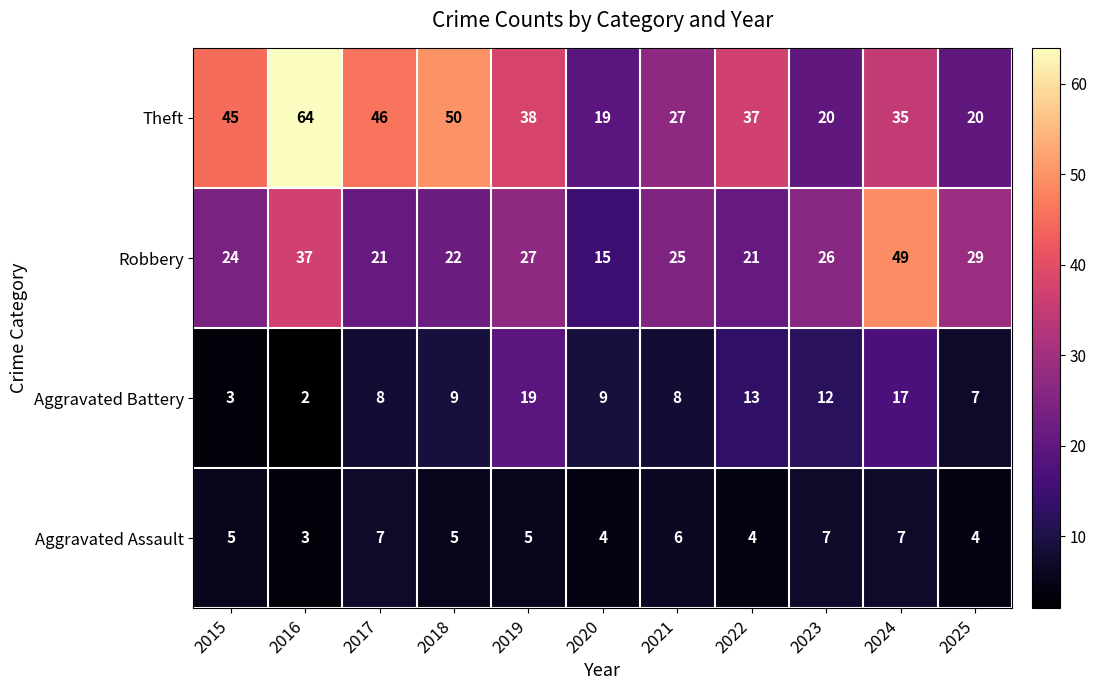

Read the Theft value at 2017, to the nearest 5.

45